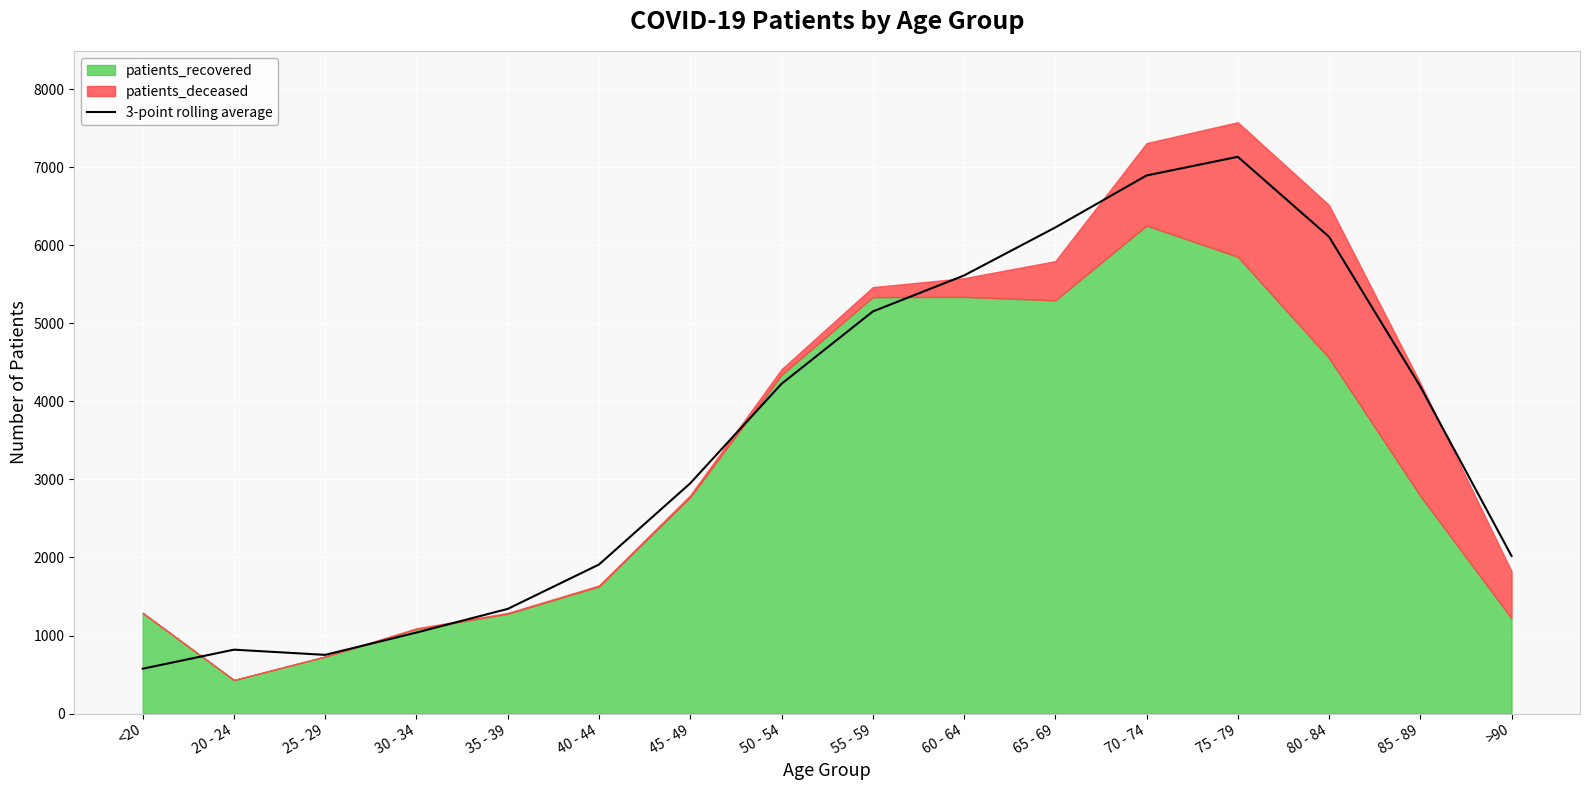

What is the highest value of the 3-point rolling average series?

7132.7